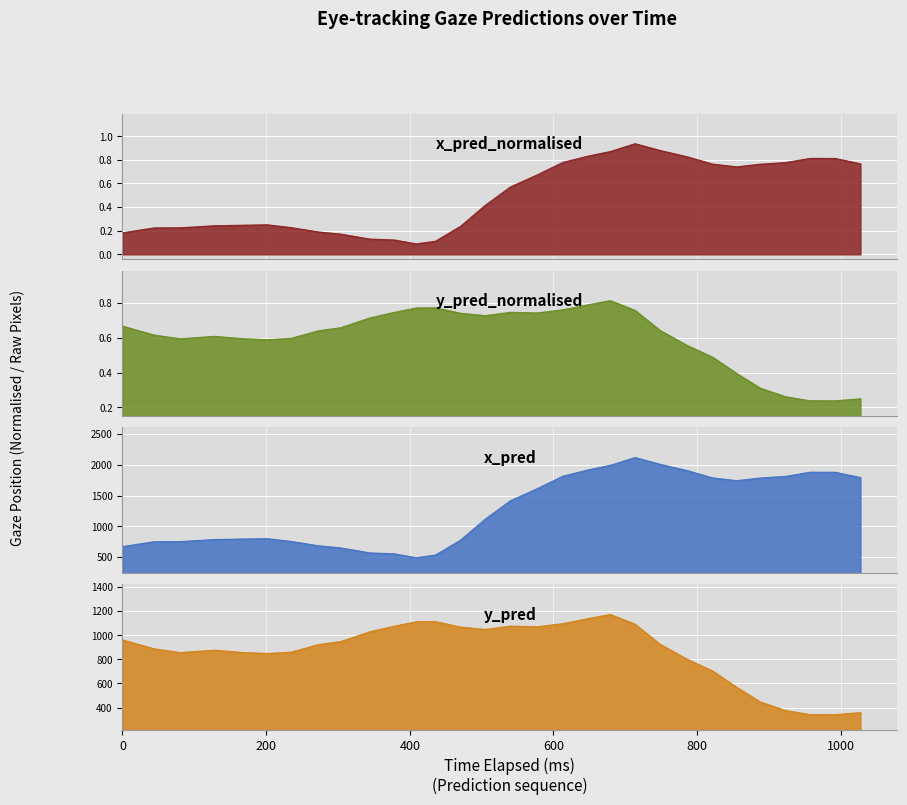

Which series has the largest total across all categories?

x_pred